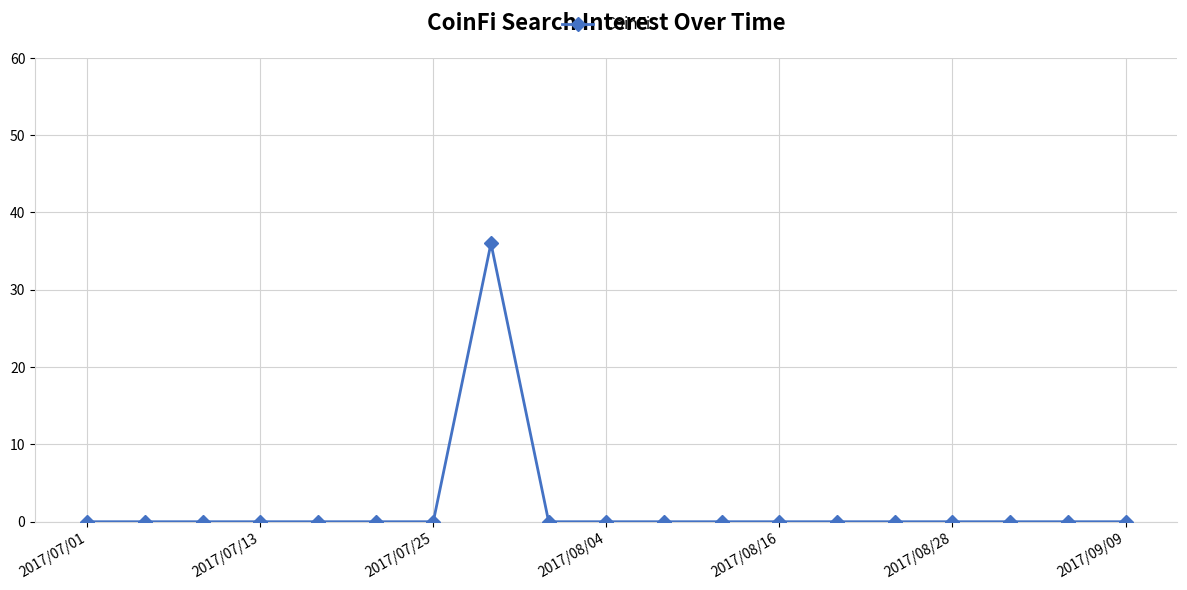

What is the difference between the maximum and minimum values?

36